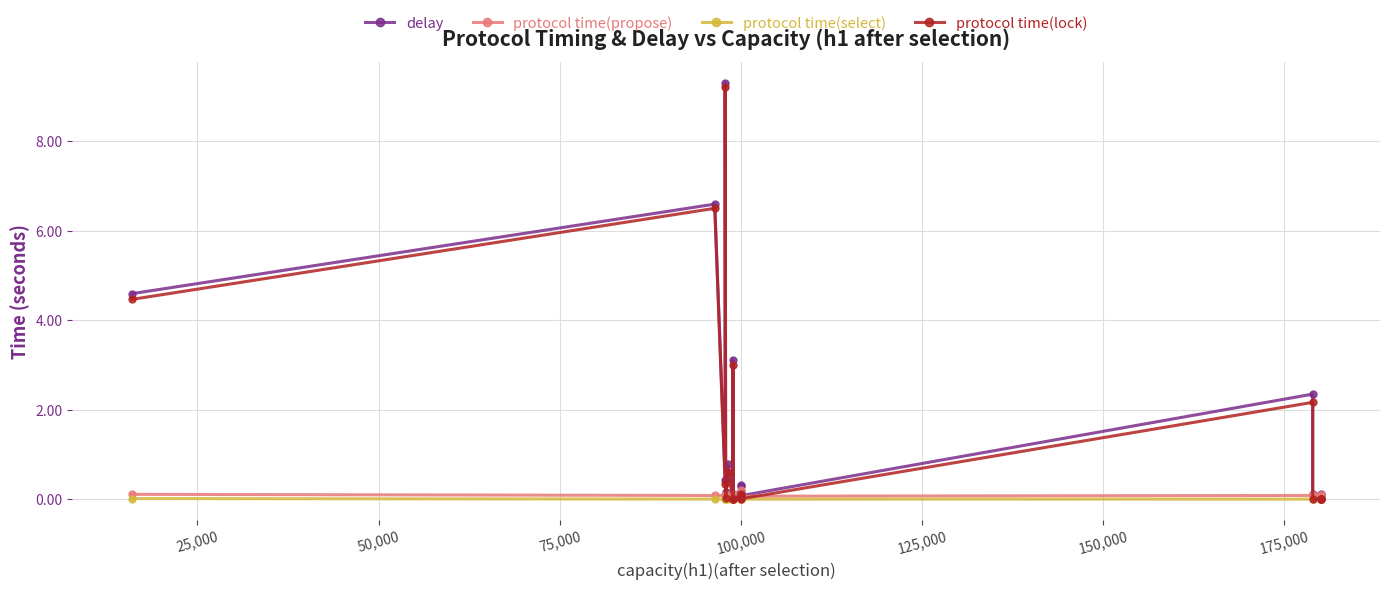

The protocol time(lock) series shows 0.0 at 19. True or false?

False